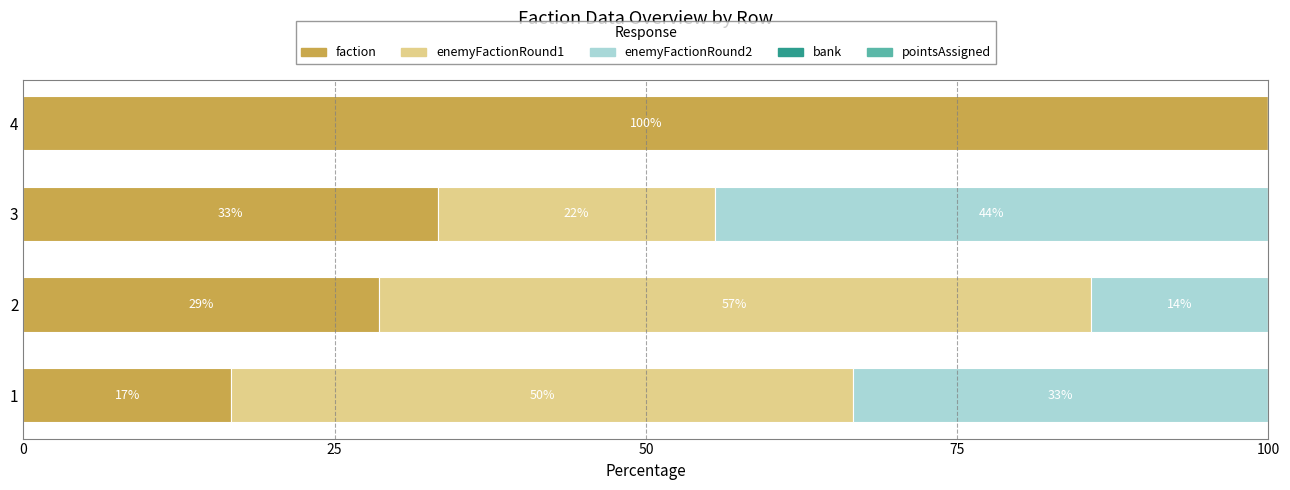

How many groups of bars are there?

4